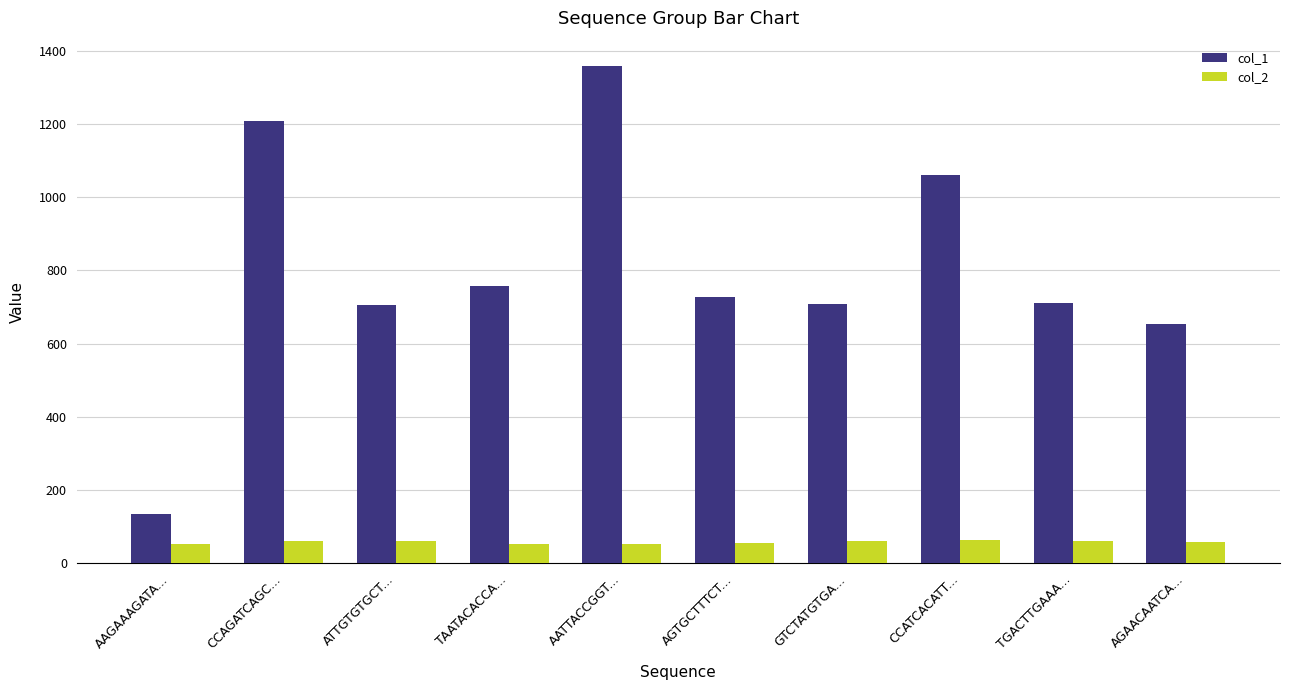

Which series has the largest total across all categories?

col_1